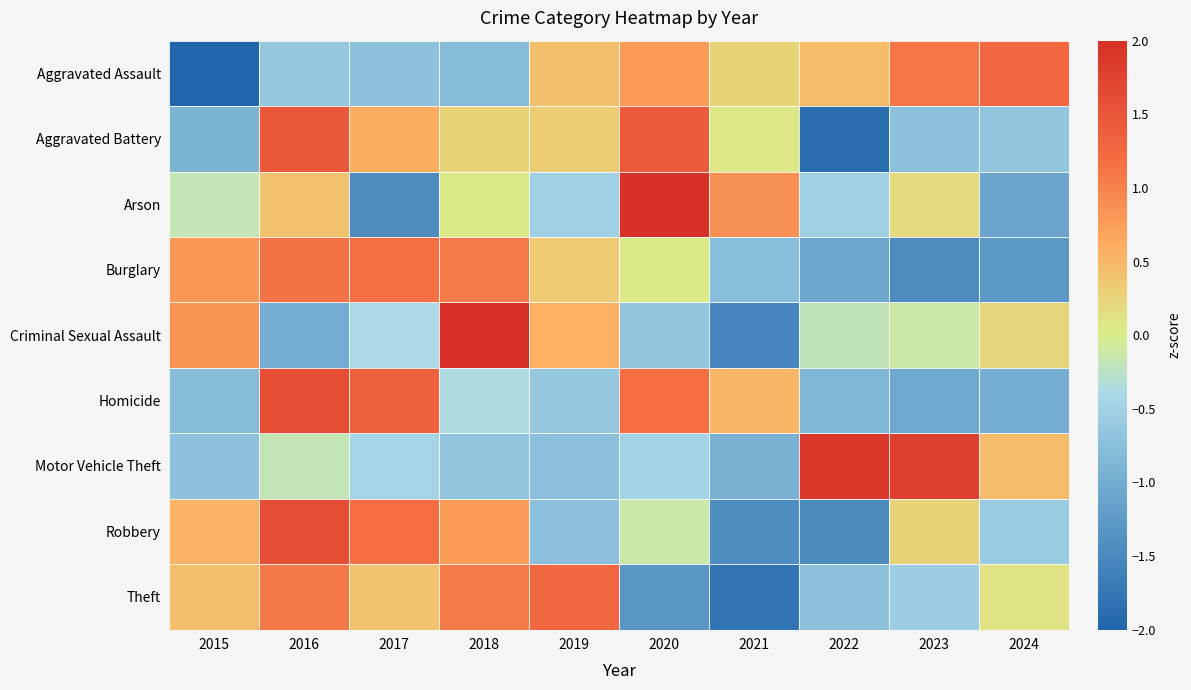

Reading left to right, list all the values displayed in this chart.

Aggravated Assault: 2015=-2.2	2016=-0.6	2017=-0.7	2018=-0.8	2019=0.4	2020=0.8	2021=0.2	2022=0.5	2023=1.1	2024=1.3
Aggravated Battery: 2015=-0.9	2016=1.5	2017=0.6	2018=0.3	2019=0.3	2020=1.4	2021=0.1	2022=-1.9	2023=-0.7	2024=-0.7
Arson: 2015=-0.2	2016=0.4	2017=-1.5	2018=0.1	2019=-0.5	2020=2.3	2021=0.9	2022=-0.5	2023=0.2	2024=-1.1
Burglary: 2015=0.8	2016=1.1	2017=1.2	2018=1.1	2019=0.3	2020=0.1	2021=-0.8	2022=-1.1	2023=-1.4	2024=-1.3
Criminal Sexual Assault: 2015=0.8	2016=-1.0	2017=-0.4	2018=2.2	2019=0.6	2020=-0.6	2021=-1.5	2022=-0.2	2023=-0.1	2024=0.2
Homicide: 2015=-0.8	2016=1.6	2017=1.3	2018=-0.4	2019=-0.6	2020=1.2	2021=0.5	2022=-0.8	2023=-1.0	2024=-1.0
Motor Vehicle Theft: 2015=-0.7	2016=-0.2	2017=-0.5	2018=-0.7	2019=-0.7	2020=-0.5	2021=-0.9	2022=1.9	2023=1.8	2024=0.5
Robbery: 2015=0.5	2016=1.6	2017=1.2	2018=0.8	2019=-0.7	2020=-0.1	2021=-1.4	2022=-1.5	2023=0.2	2024=-0.6
Theft: 2015=0.4	2016=1.1	2017=0.4	2018=1.1	2019=1.3	2020=-1.3	2021=-1.8	2022=-0.7	2023=-0.6	2024=0.1